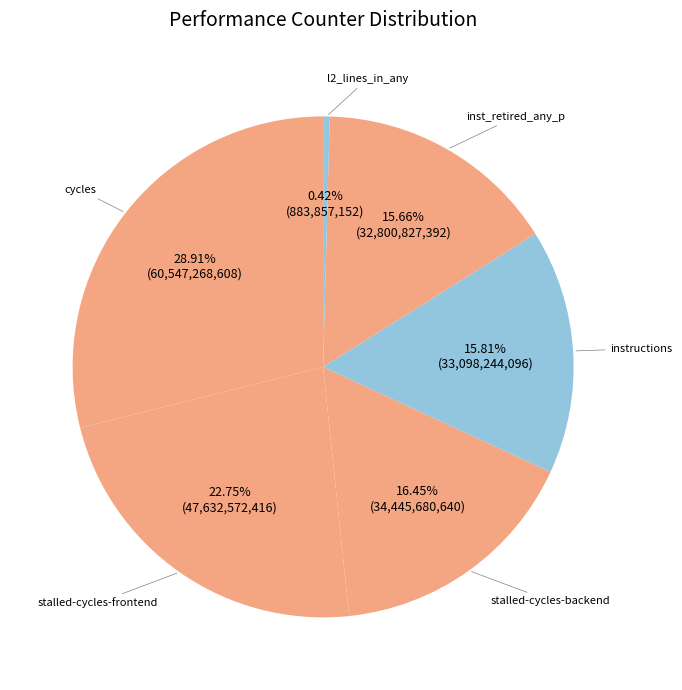

Is the sum of inst_retired_any_p and cycles greater than half?

No